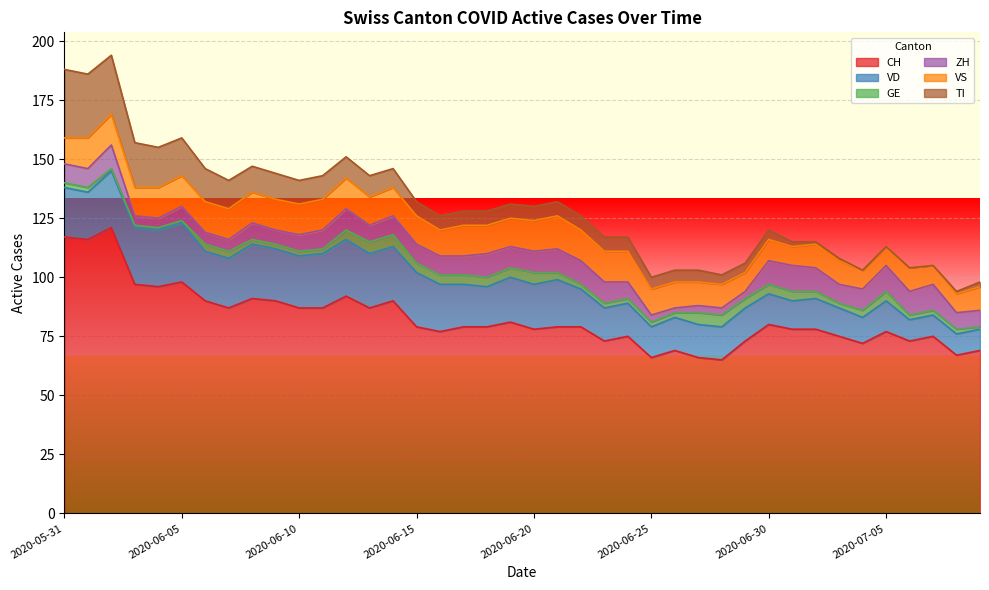

Between which two adjacent categories do VS and TI first intersect?

2020-06-06 and 2020-06-07